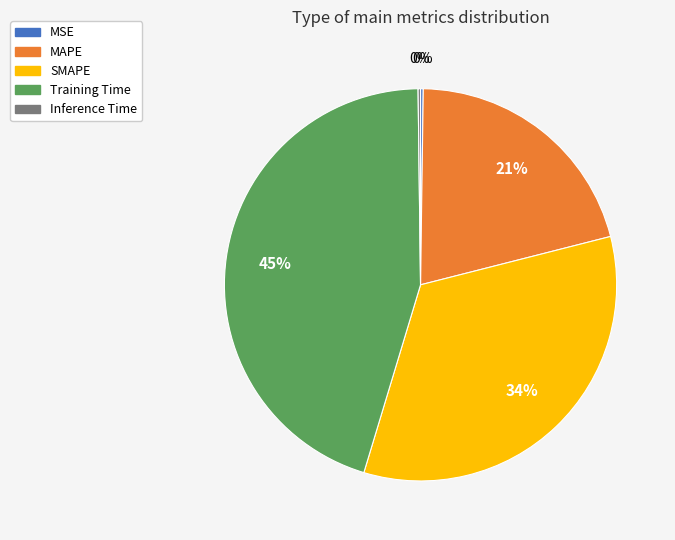

Does any single category account for the majority?

No